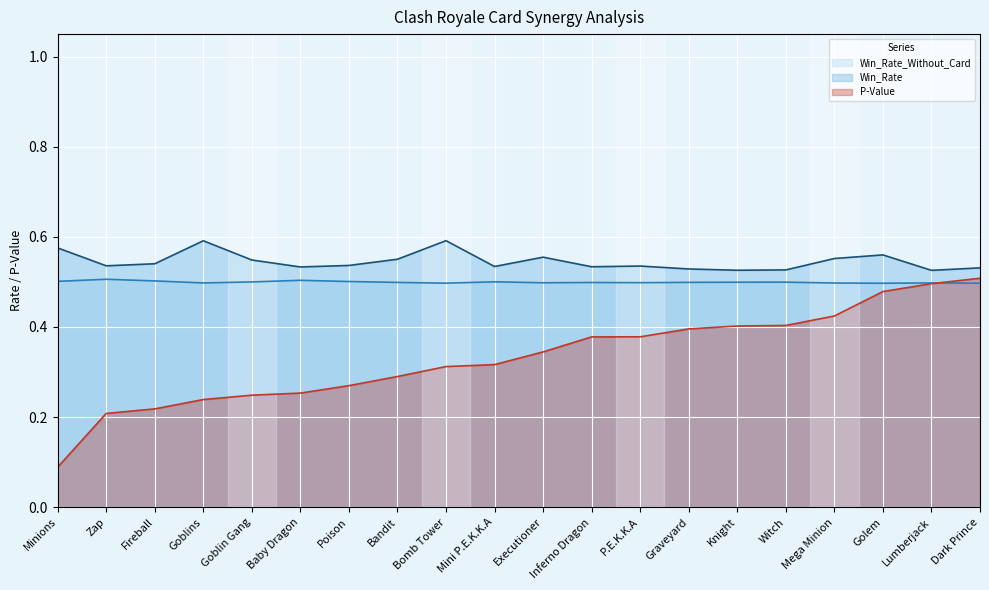

Reading left to right, what are all the values shown in this chart?

Win_Rate_Without_Card line: 0.5	0.5	0.5	0.5	0.5	0.5	0.5	0.5	0.5	0.5	0.5	0.5	0.5	0.5	0.5	0.5	0.5	0.5	0.5	0.5
Win_Rate line: 0.6	0.5	0.5	0.6	0.5	0.5	0.5	0.6	0.6	0.5	0.6	0.5	0.5	0.5	0.5	0.5	0.6	0.6	0.5	0.5
P-Value line: 0.1	0.2	0.2	0.2	0.2	0.3	0.3	0.3	0.3	0.3	0.3	0.4	0.4	0.4	0.4	0.4	0.4	0.5	0.5	0.5